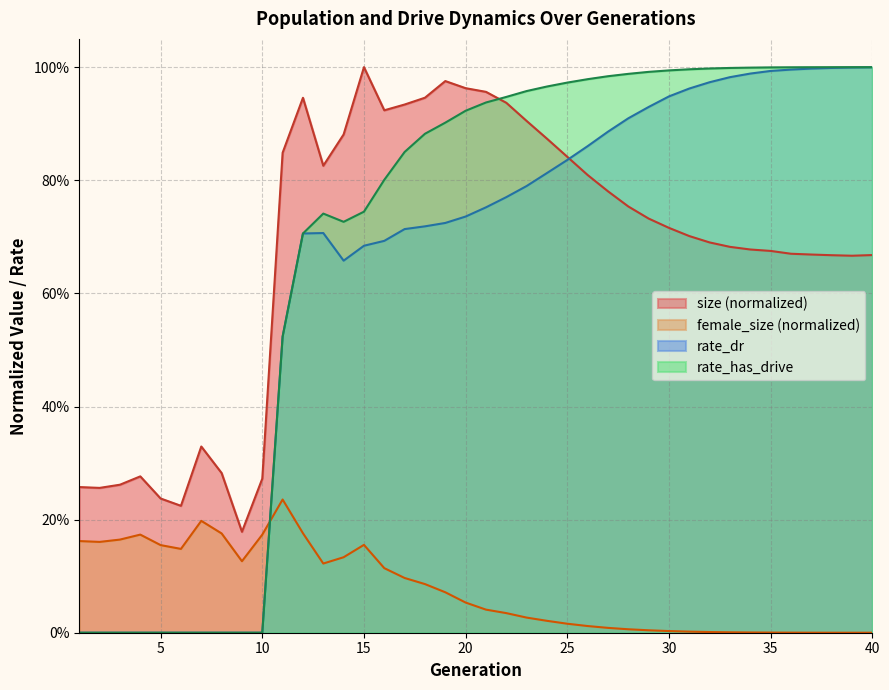

Rank the categories by female_size value from highest to lowest.

11, 7, 12, 8, 4, 10, 3, 1, 2, 15, 5, 6, 14, 9, 13, 16, 17, 18, 19, 20, 21, 22, 23, 24, 25, 26, 27, 28, 29, 30, 31, 32, 33, 34, 35, 36, 37, 38, 39, 40